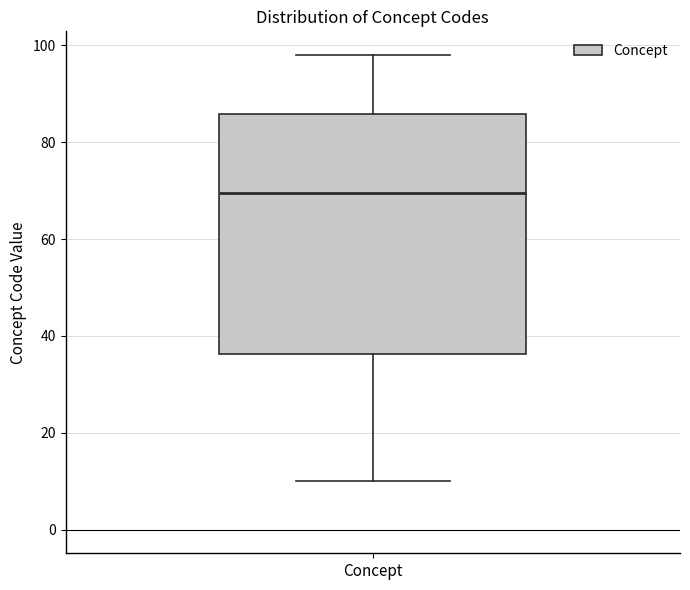

Read this box plot against the y-axis: the position of the median line, the range covered by the box, and the ends of both whiskers. The values are not printed on the chart, so give them approximately, as read against the axis.

median 70, box 36 to 86, whiskers 10 to 98